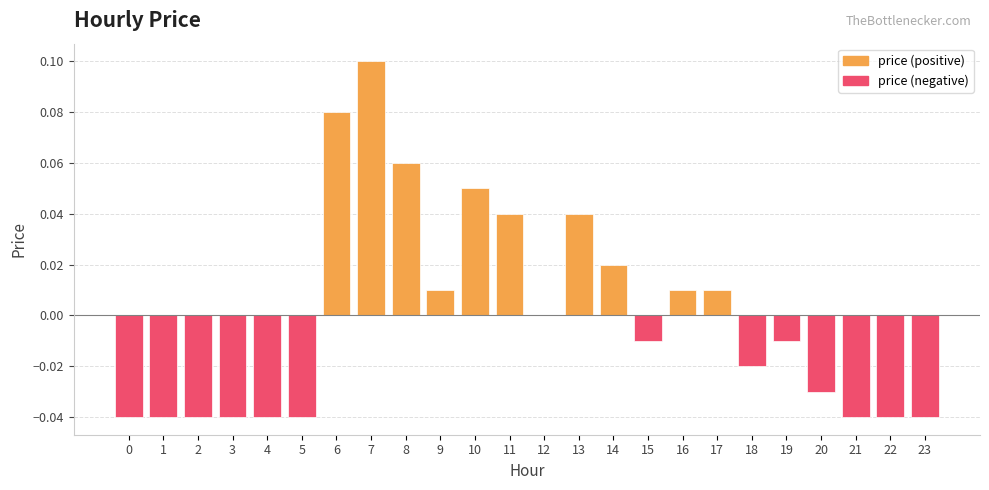

How many data points in price (positive) are above 0?

10